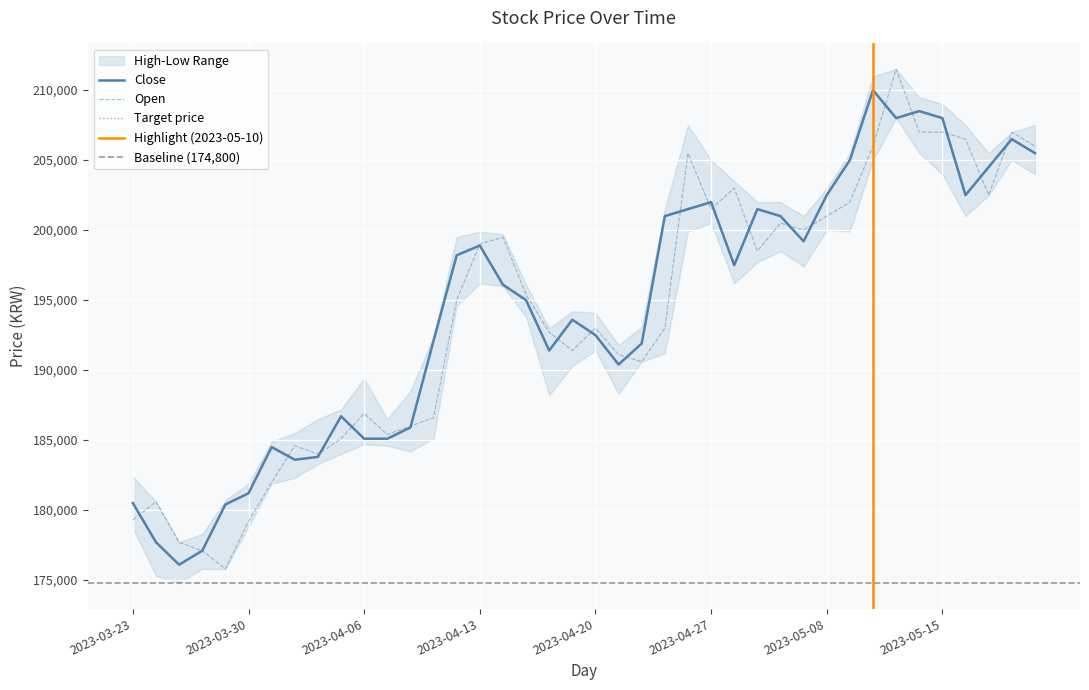

How many values in the High series exceed 196100?

19